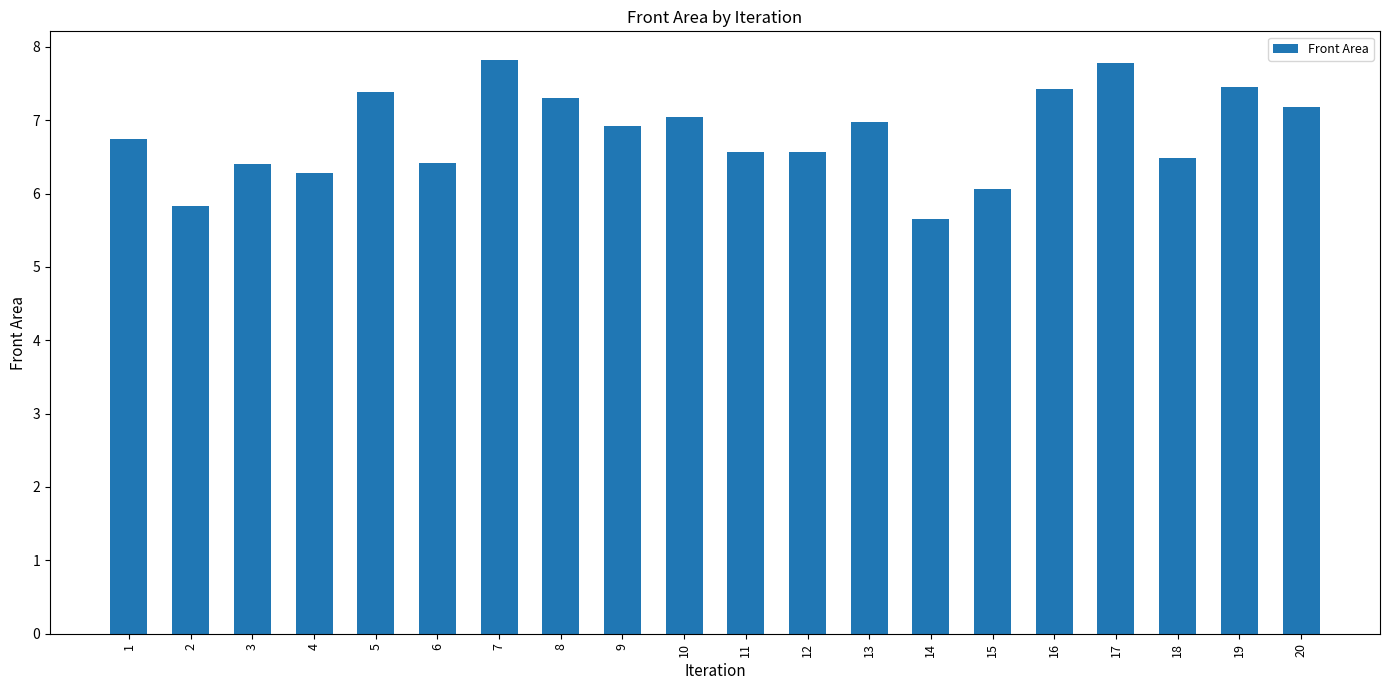

What is the sum of the values at 8 and 16?

14.7